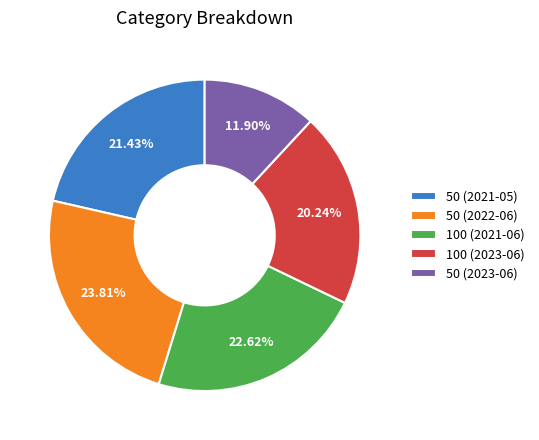

Rank the categories by value from lowest to highest.

50 (2023-06), 100 (2023-06), 50 (2021-05), 100 (2021-06), 50 (2022-06)